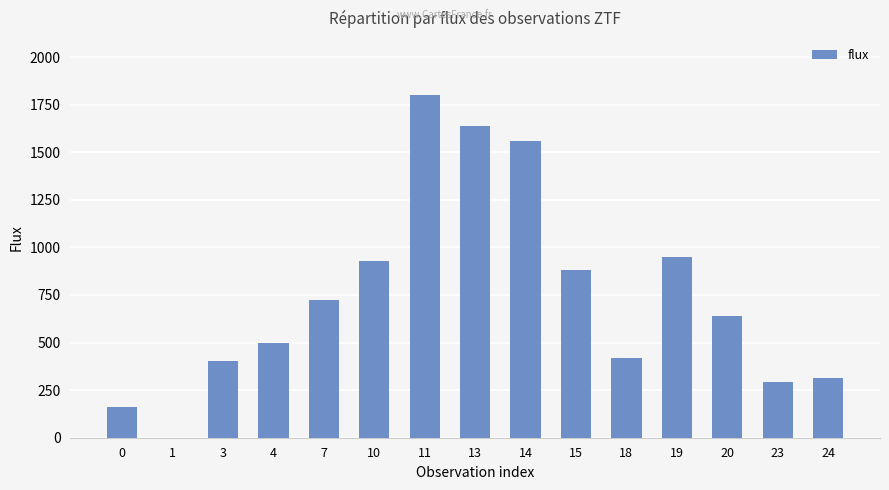

What is the approximate value at 23?

292.1